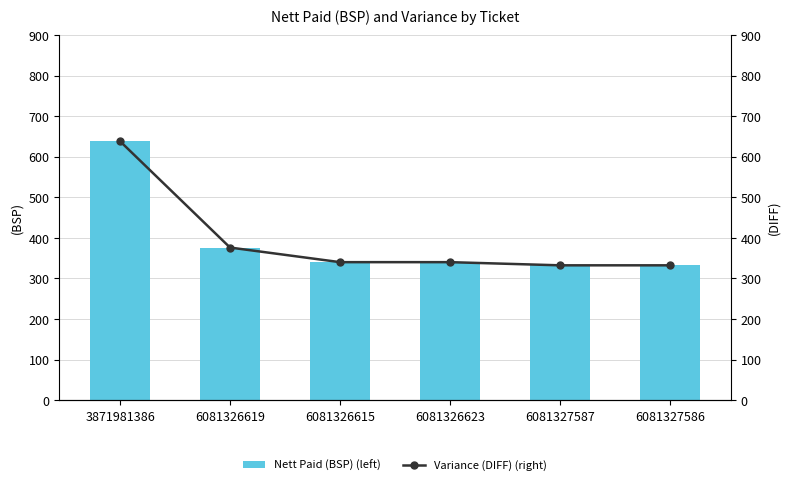

What is the total value across all series at 3871981386?

1276.4